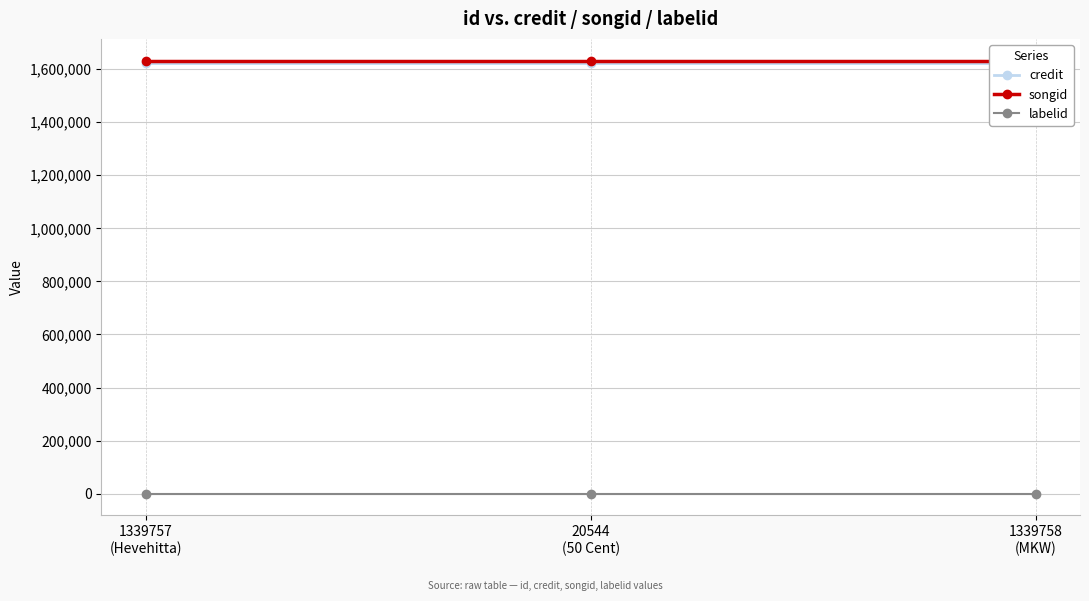

Is it true that credit equals 1622701 at 20544
(50 Cent)?

True